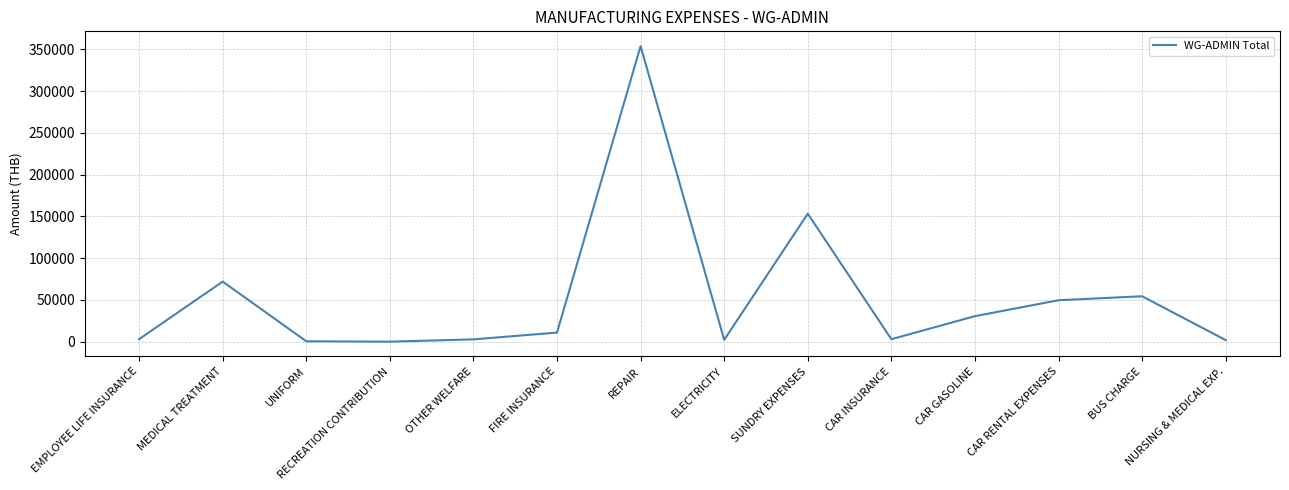

Which category has the highest value across all series?

REPAIR